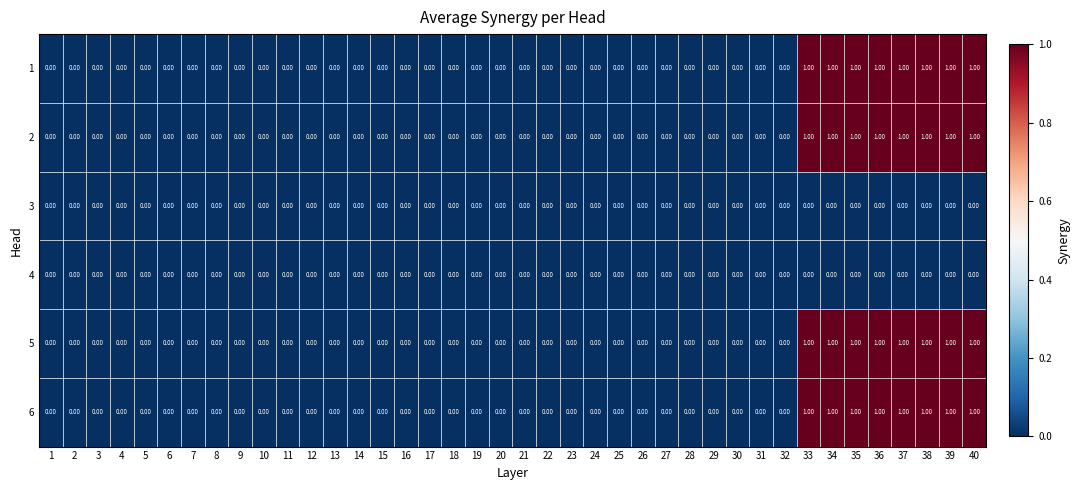

How many data points does each series have?

40